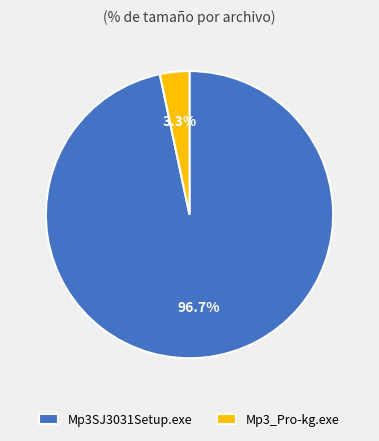

Rank the categories by value from highest to lowest.

Mp3SJ3031Setup.exe, Mp3_Pro-kg.exe